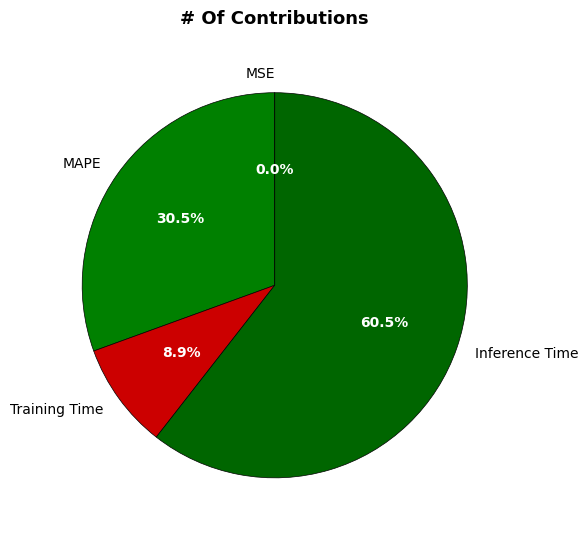

Do MAPE and Training Time together represent more than half of the pie?

No